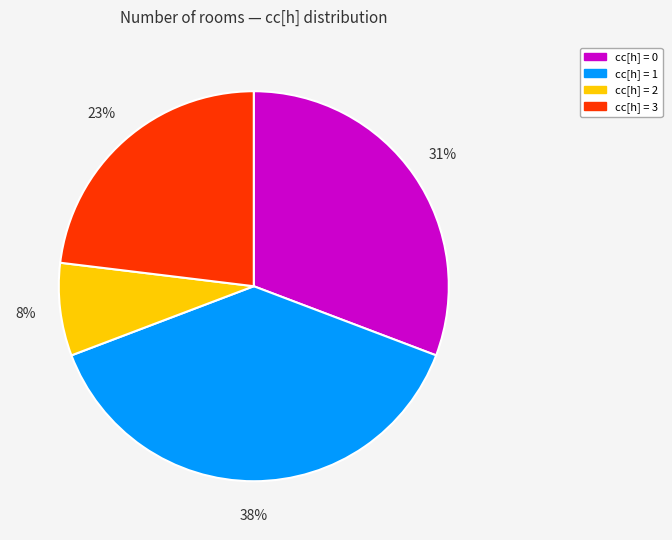

Rank the categories by value from lowest to highest.

cc[h] = 2, cc[h] = 3, cc[h] = 0, cc[h] = 1